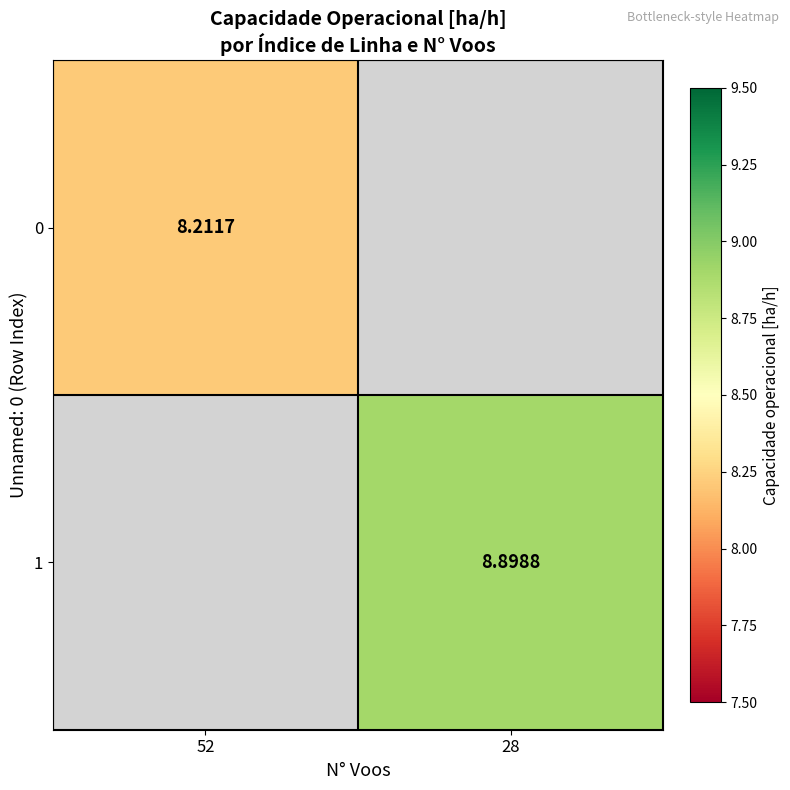

True or false: 0 has a value of 8.2 at 52.

True